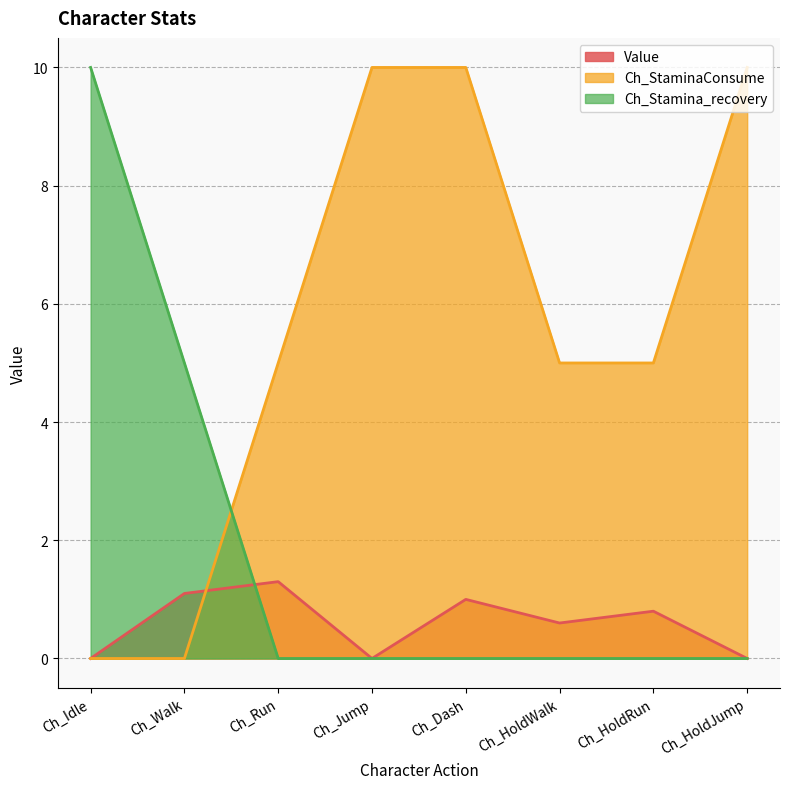

What is the spread (max minus min) of values at Ch_HoldJump?

10.0